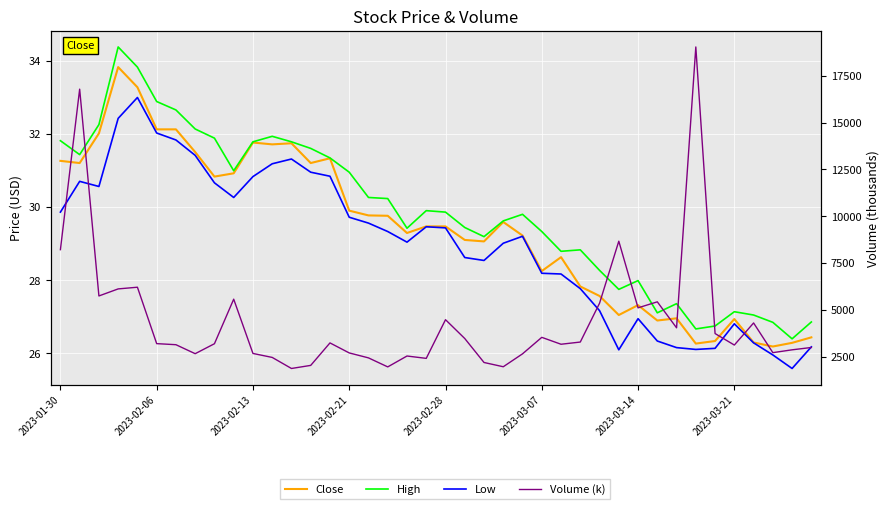

True or false: High has more than 1 interior local peaks.

True